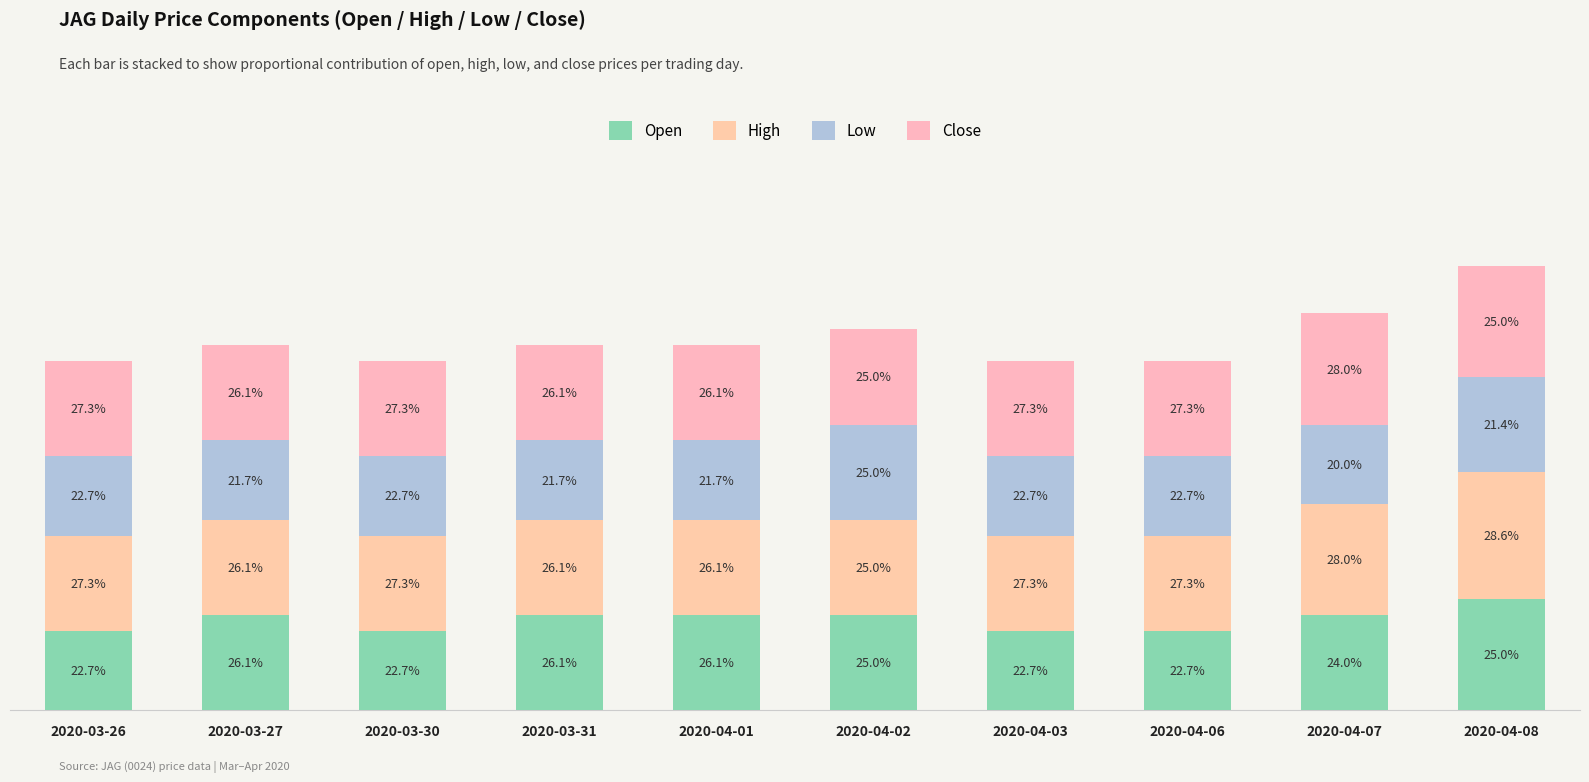

What is the total value across all series at 2020-04-08?

0.1